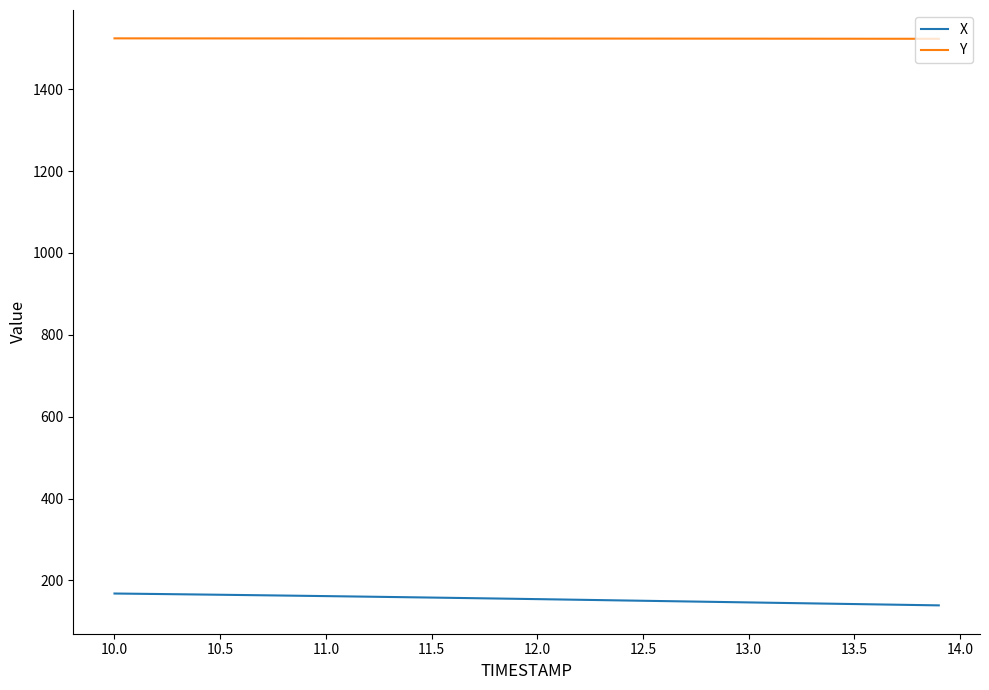

What is the minimum value shown in the chart?

139.2